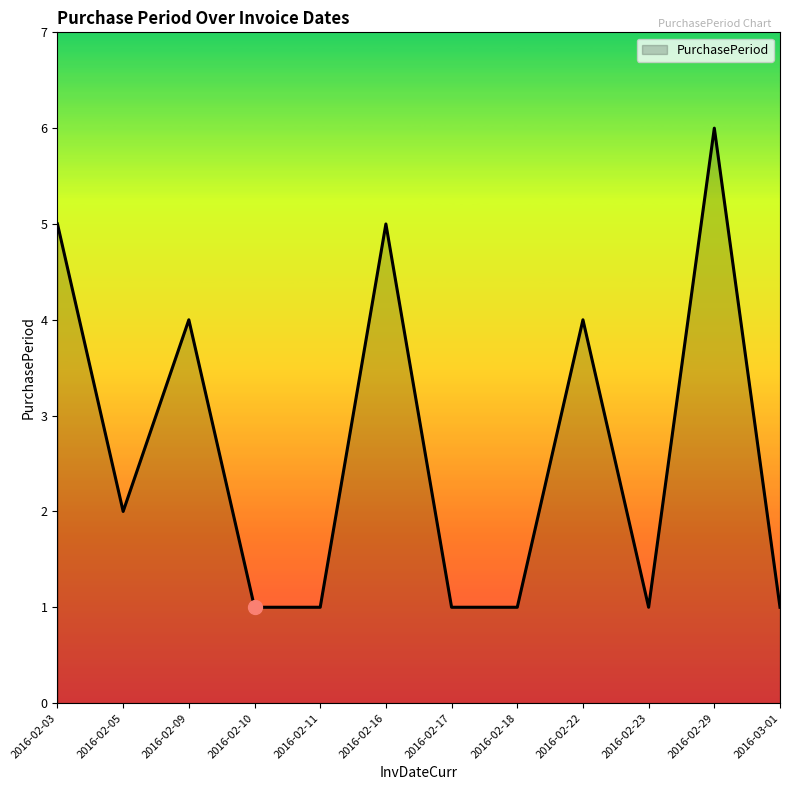

Reading left to right, extract all data points from this chart.

2016-02-03=5	2016-02-05=2	2016-02-09=4	2016-02-10=1	2016-02-11=1	2016-02-16=5	2016-02-17=1	2016-02-18=1	2016-02-22=4	2016-02-23=1	2016-02-29=6	2016-03-01=1